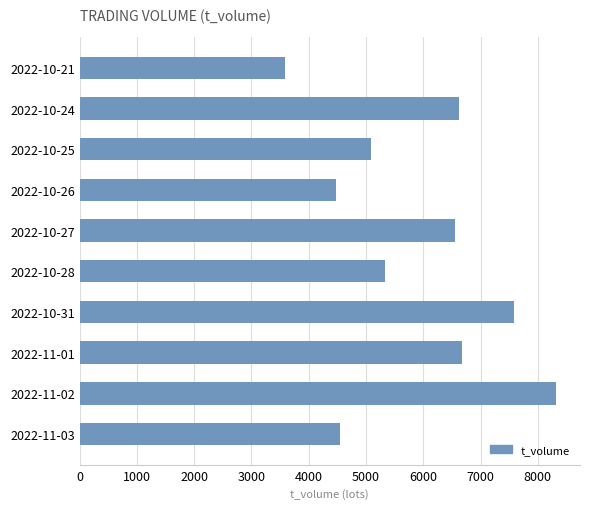

Reading top to bottom, extract all data points from this chart.

3594	6626	5094	4480	6560	5340	7593	6675	8321	4542